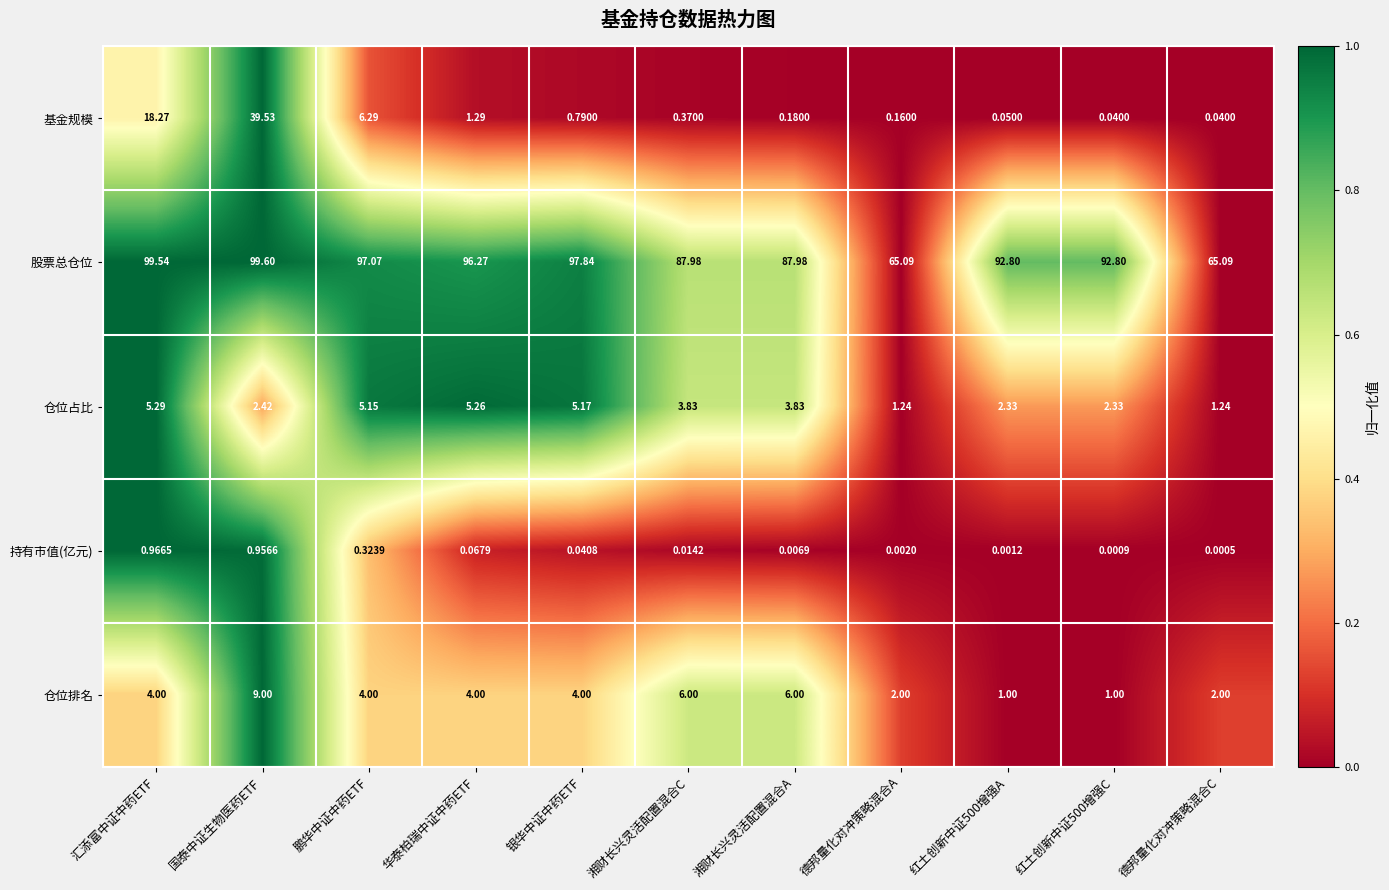

How many series are shown in this chart?

5